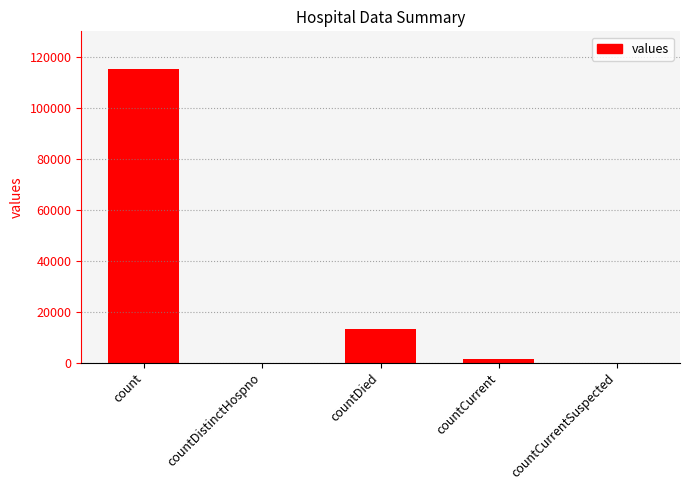

How many data points does each series have?

5